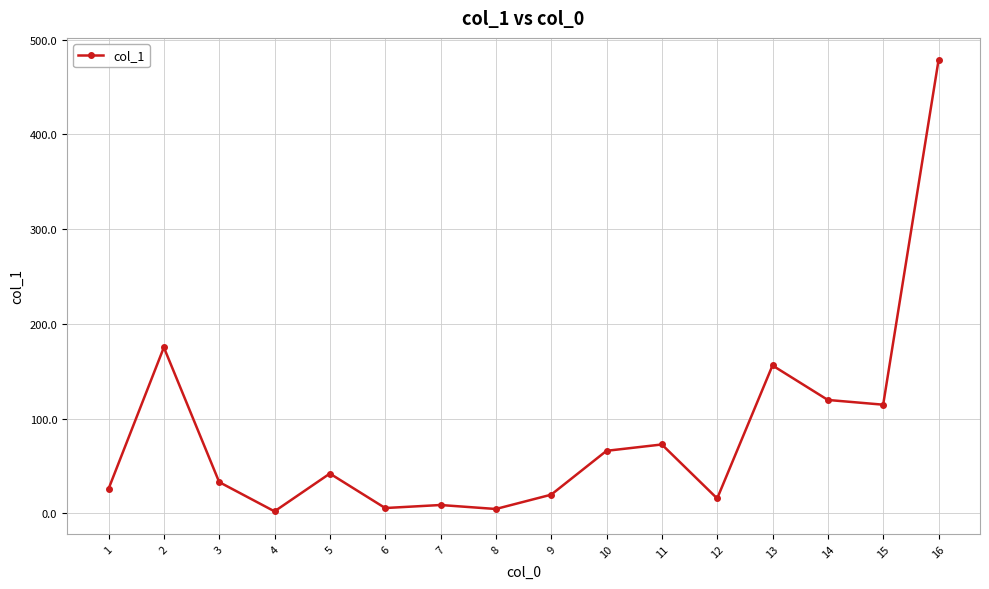

How many distinct data groups are displayed?

1